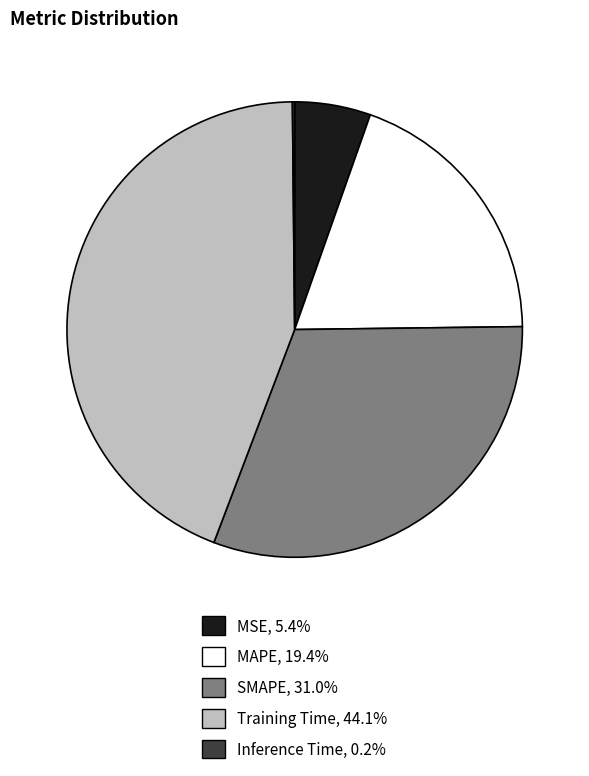

Which has a higher value, Training Time or SMAPE?

Training Time